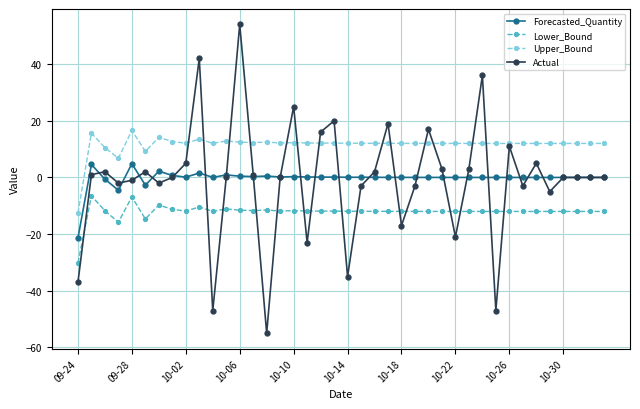

What is the difference between the maximum and second lowest values in the Actual series?

101.0